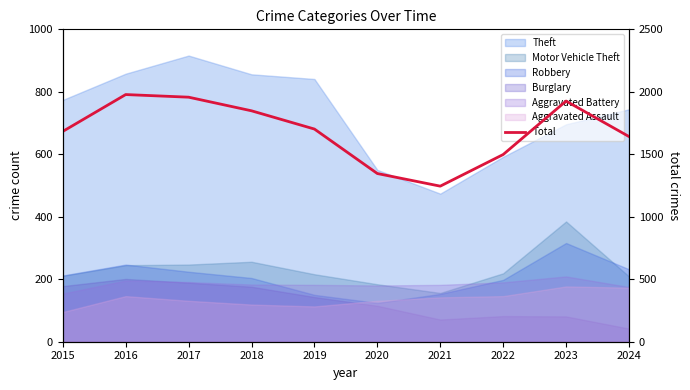

Count the number of categories in the chart.

10